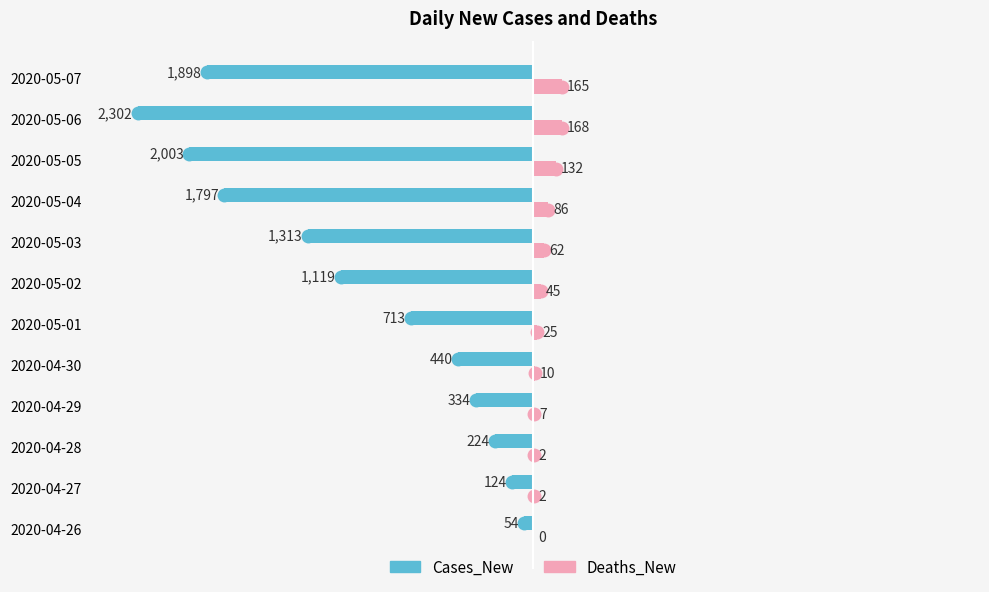

How many series are shown in this chart?

2